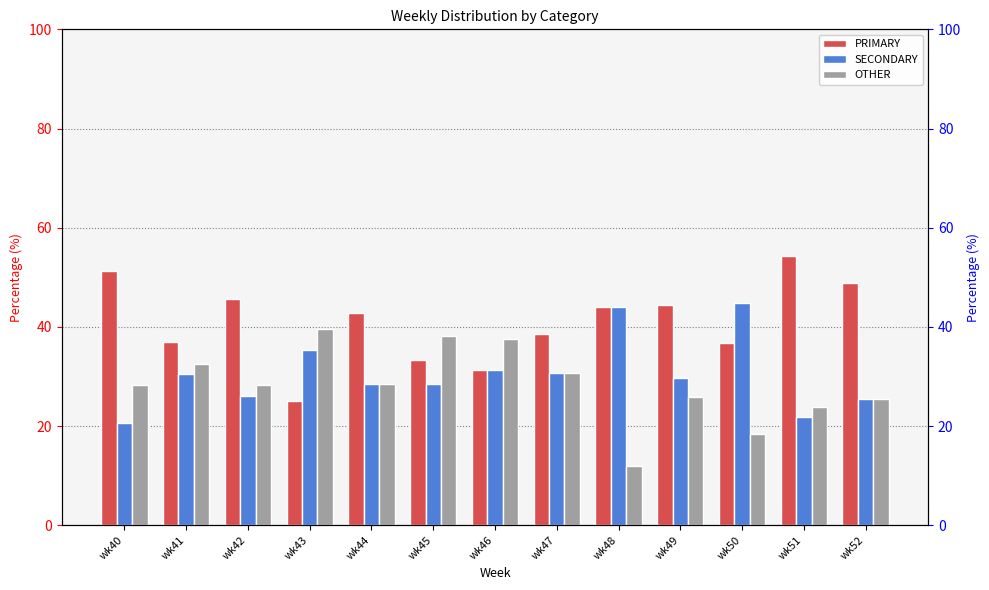

Reading left to right, extract all data points from this chart.

PRIMARY: 51.3	37.0	45.7	25.0	42.9	33.3	31.2	38.5	44.0	44.4	36.8	54.3	48.9
SECONDARY: 20.5	30.4	26.1	35.4	28.6	28.6	31.2	30.8	44.0	29.6	44.7	21.7	25.5
OTHER: 28.2	32.6	28.3	39.6	28.6	38.1	37.5	30.8	12.0	25.9	18.4	23.9	25.5